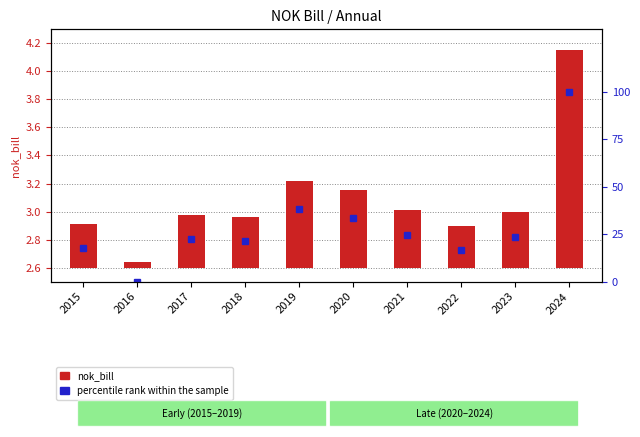

The nok_bill series shows 0.4 at 2022. True or false?

False